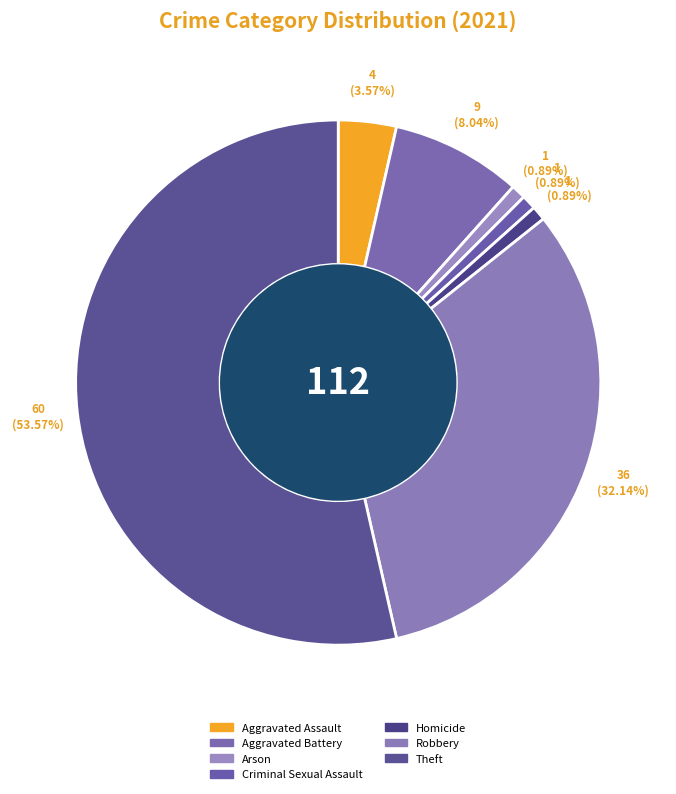

Is it true that Robbery is 32% of the pie?

True